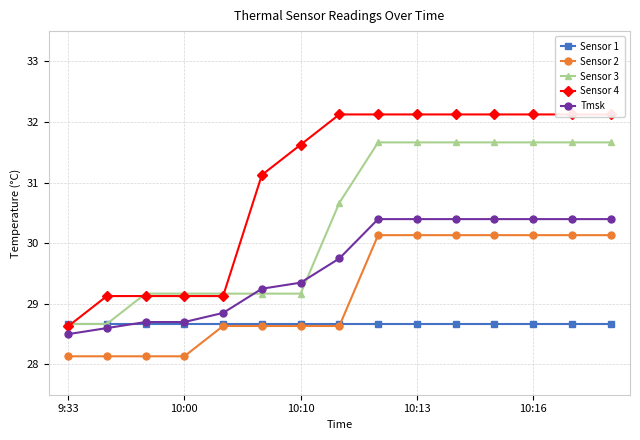

Reading left to right, transcribe all the data shown in this chart.

Sensor 1: 28.7	28.7	28.7	28.7	28.7	28.7	28.7	28.7	28.7	28.7	28.7	28.7	28.7	28.7	28.7
Sensor 2: 28.1	28.1	28.1	28.1	28.6	28.6	28.6	28.6	30.1	30.1	30.1	30.1	30.1	30.1	30.1
Sensor 3: 28.7	28.7	29.2	29.2	29.2	29.2	29.2	30.7	31.7	31.7	31.7	31.7	31.7	31.7	31.7
Sensor 4: 28.6	29.1	29.1	29.1	29.1	31.1	31.6	32.1	32.1	32.1	32.1	32.1	32.1	32.1	32.1
Tmsk: 28.5	28.6	28.7	28.7	28.8	29.2	29.3	29.7	30.4	30.4	30.4	30.4	30.4	30.4	30.4